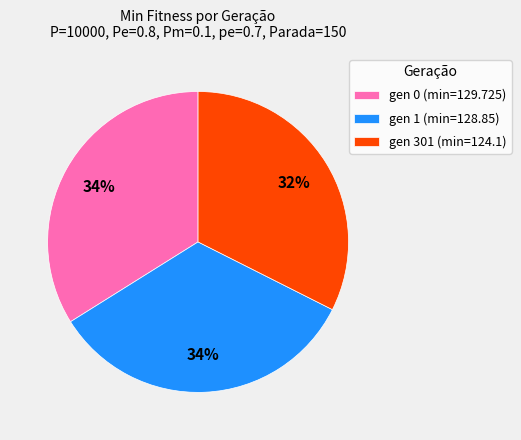

To the nearest percent, what is the combined percentage of gen 1 (min=128.85) and gen 301 (min=124.1)?

66%